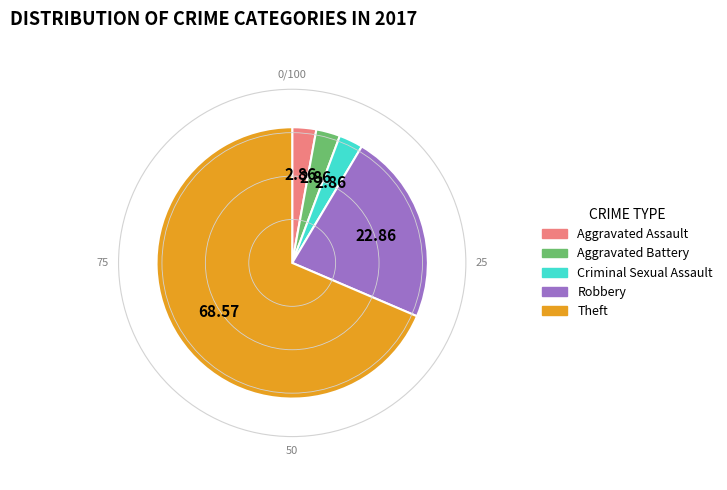

Which slice is the largest?

Theft